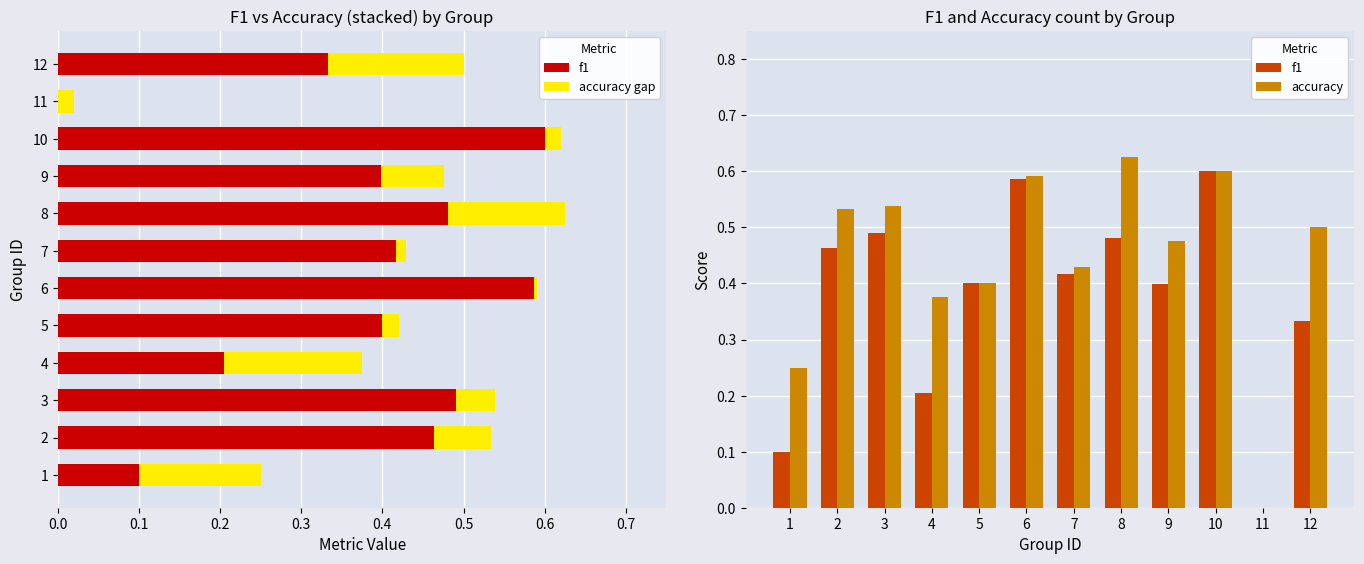

List the series in order of their overall mean, lowest first.

f1, accuracy